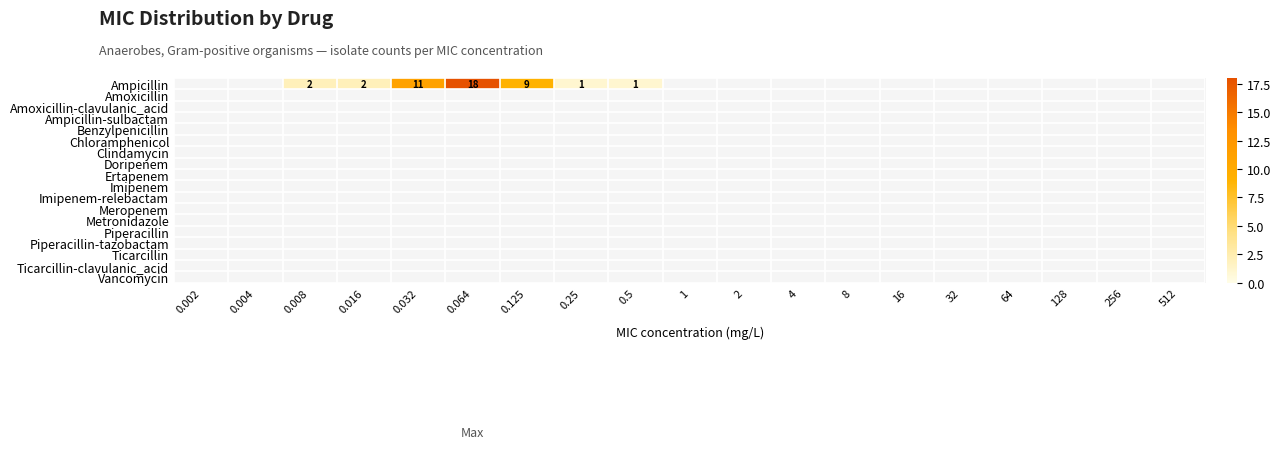

Between 0.064 and 0.5, which series saw the biggest shift?

Ampicillin